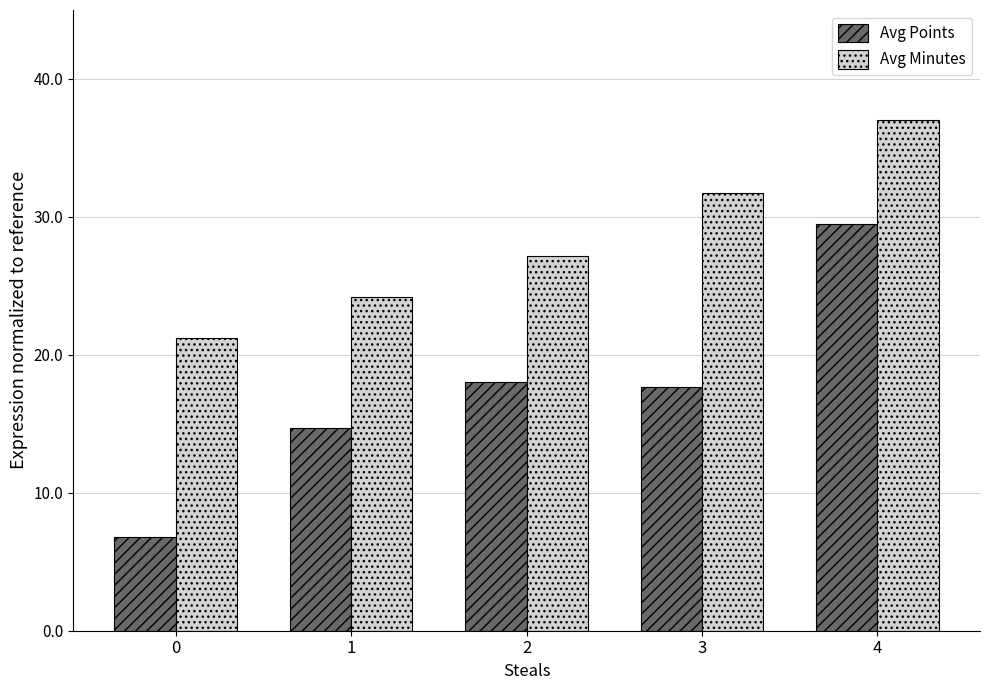

Which series changed the most between 1 and 2?

Avg Points